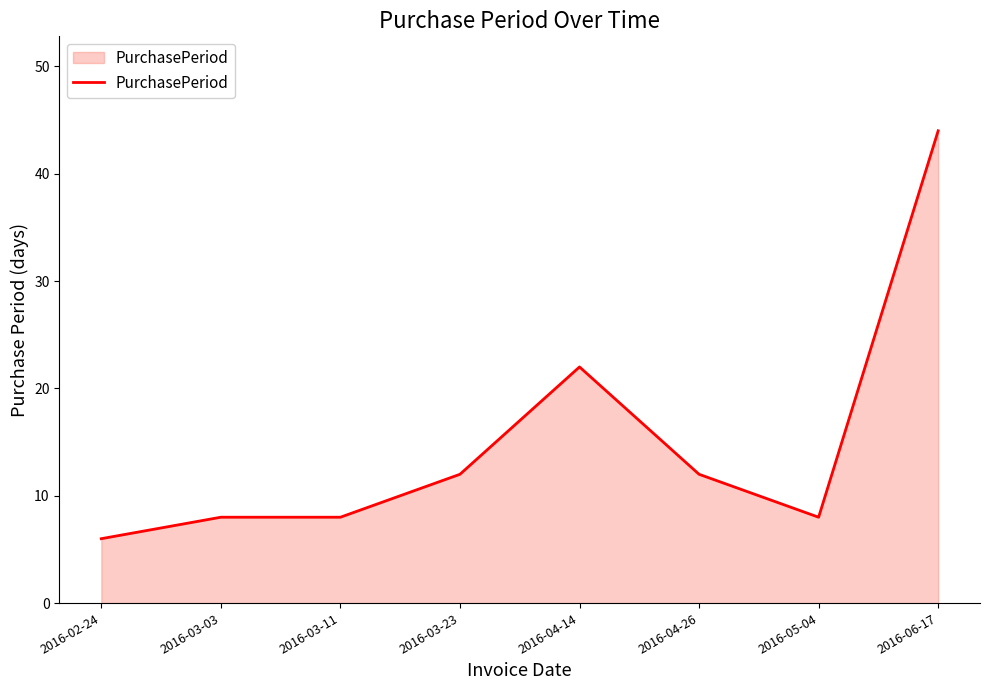

What position from the right is 2016-05-04?

2